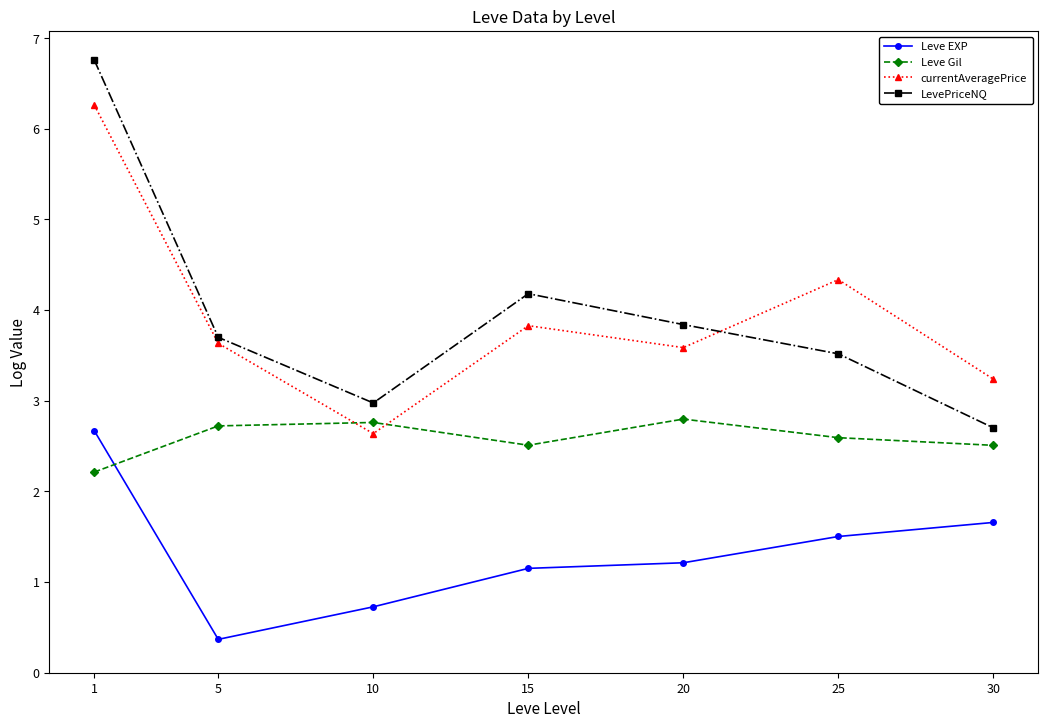

What is the total value across all series at 15?

11.7